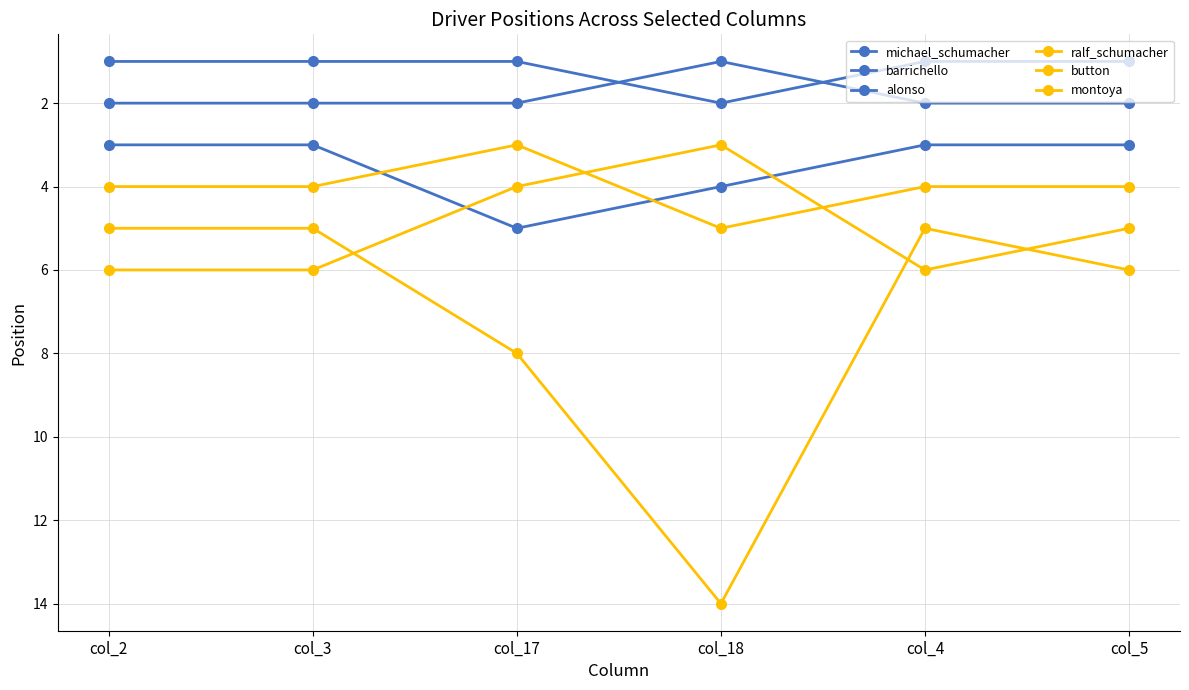

True or false: michael_schumacher has more than 0 points higher than both neighbors.

True